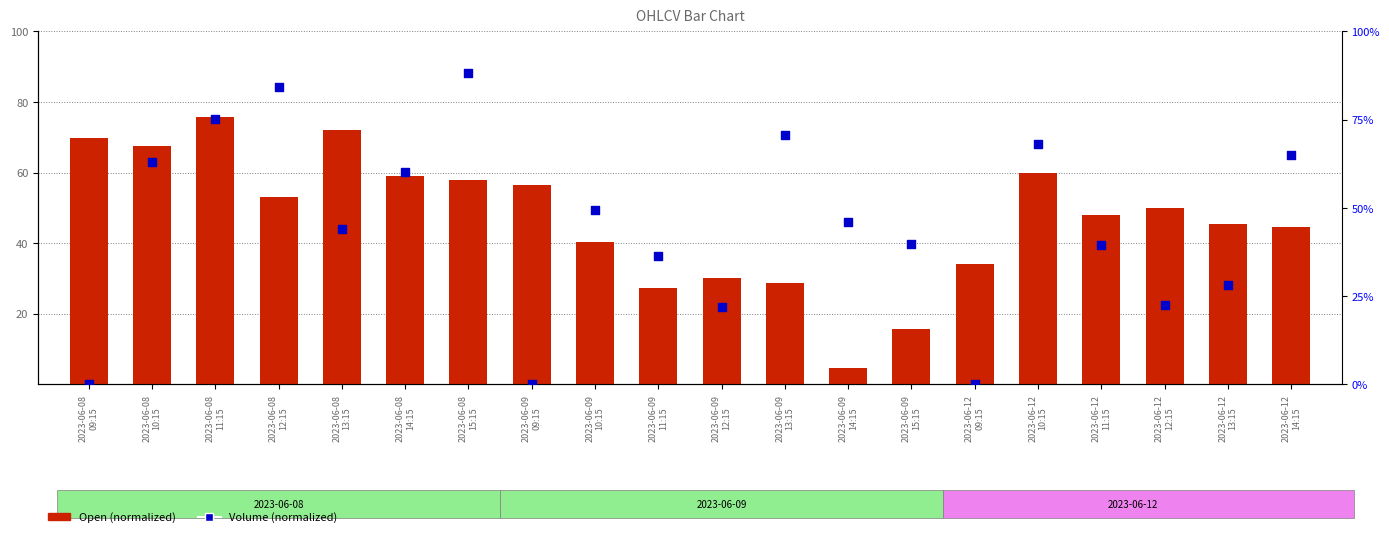

Which series has the largest total across all categories?

Open (normalized)